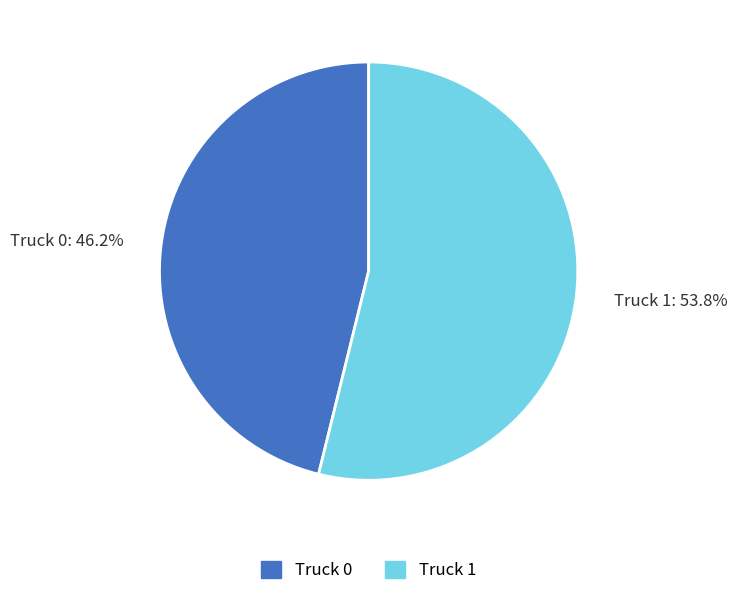

True or false: Truck 0 accounts for 33% of the total.

False